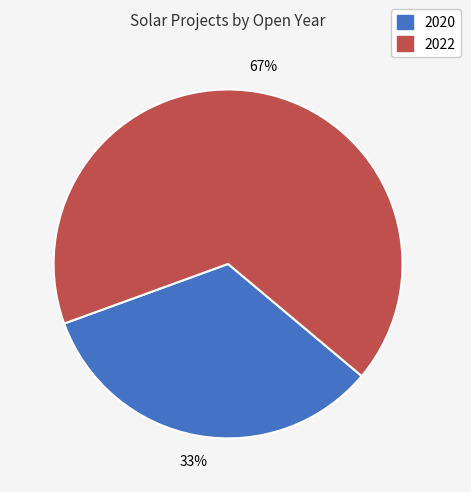

Which slice is the largest?

2022